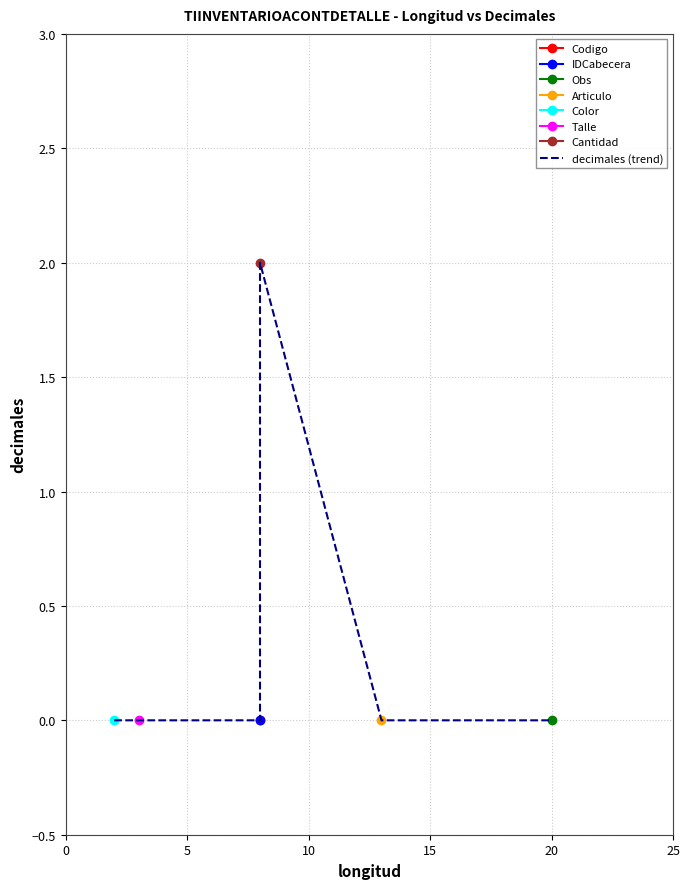

True or false: the data shows 3 at 20.

False